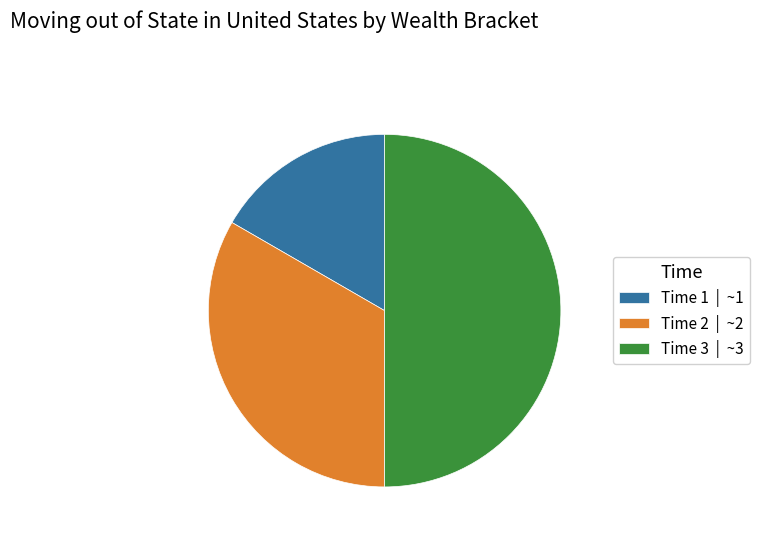

Count the number of slices in the pie.

3